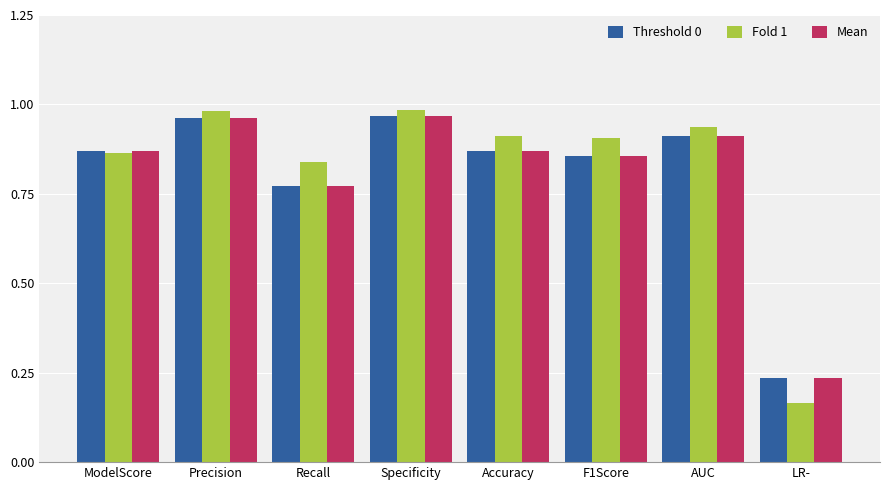

What is the sum of all Mean values?

6.4